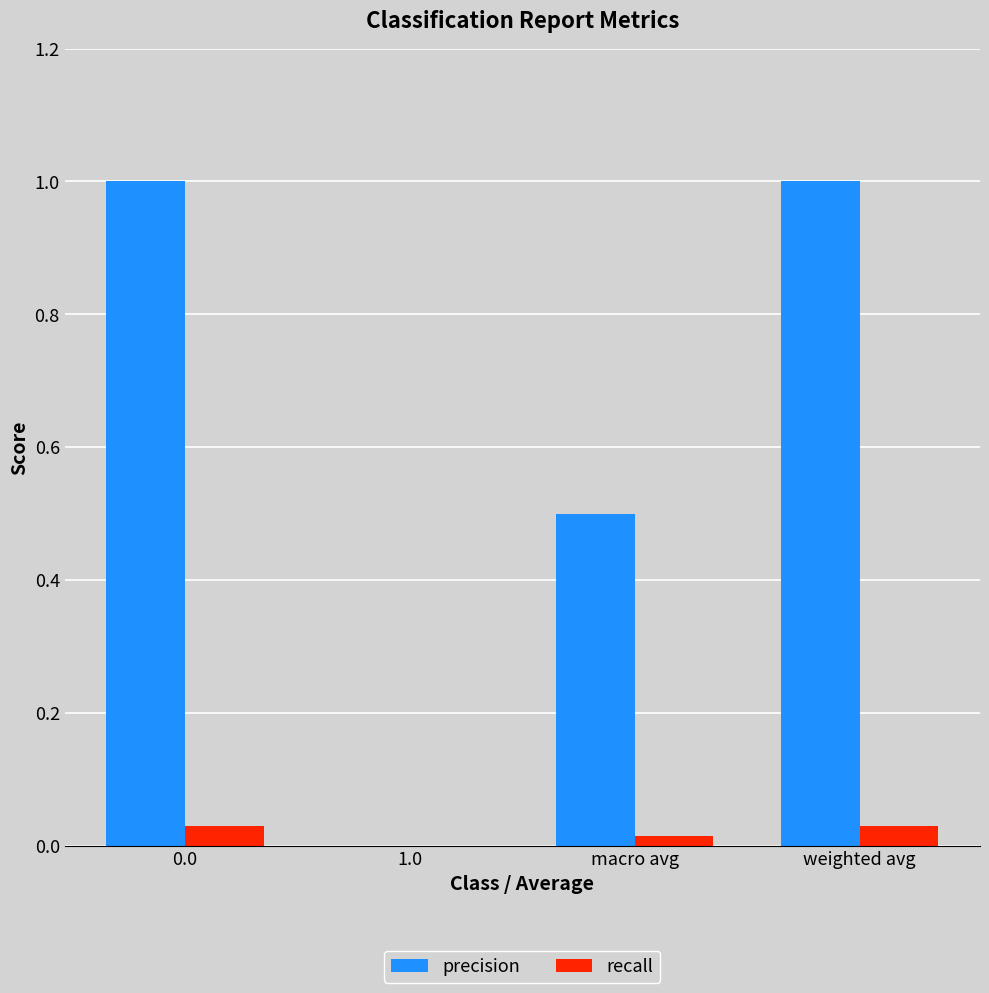

Is the value of precision at weighted avg greater than the value of recall at weighted avg?

Yes